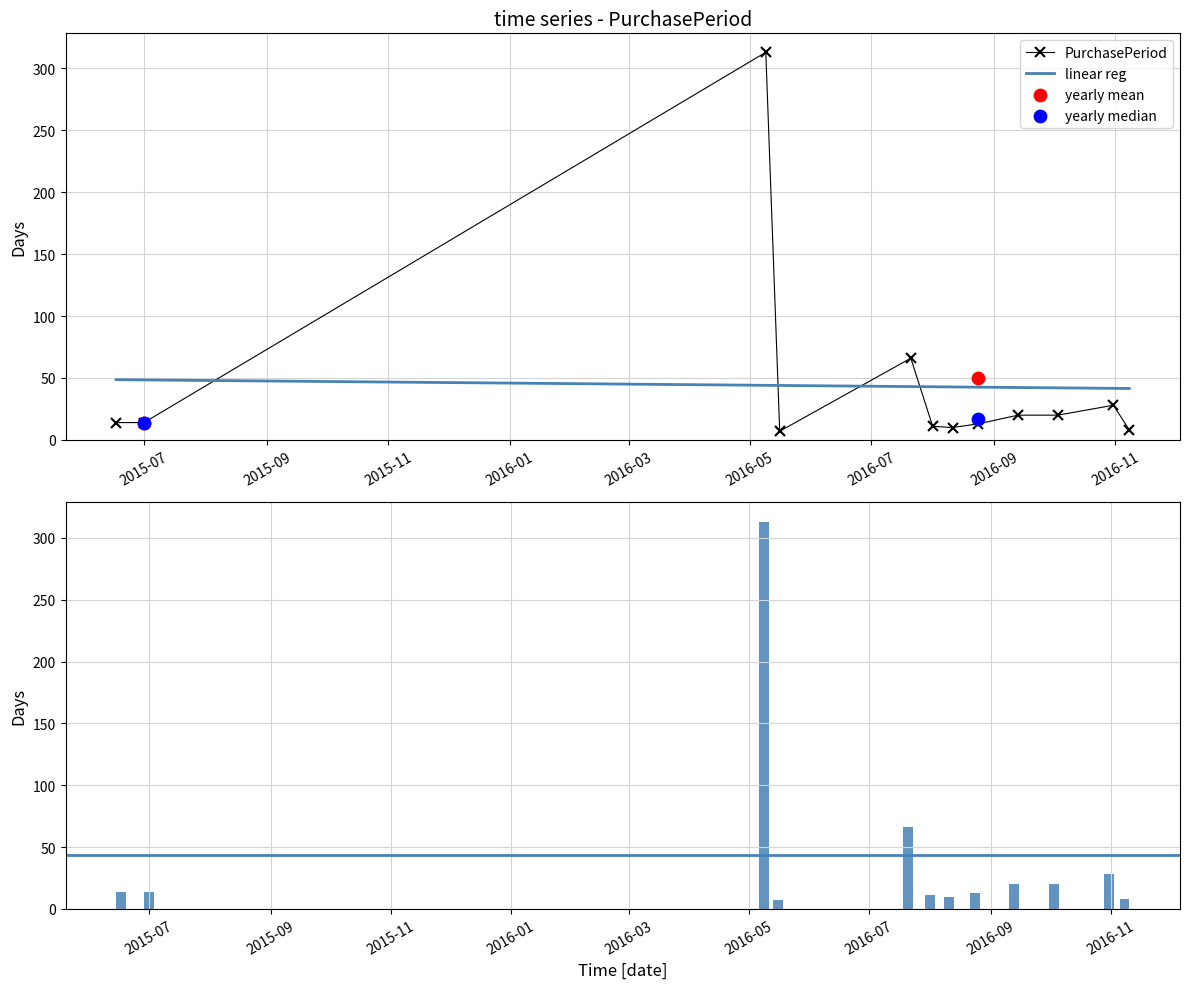

Between 2016-09-13 and 2015-07-01, which is larger?

2016-09-13